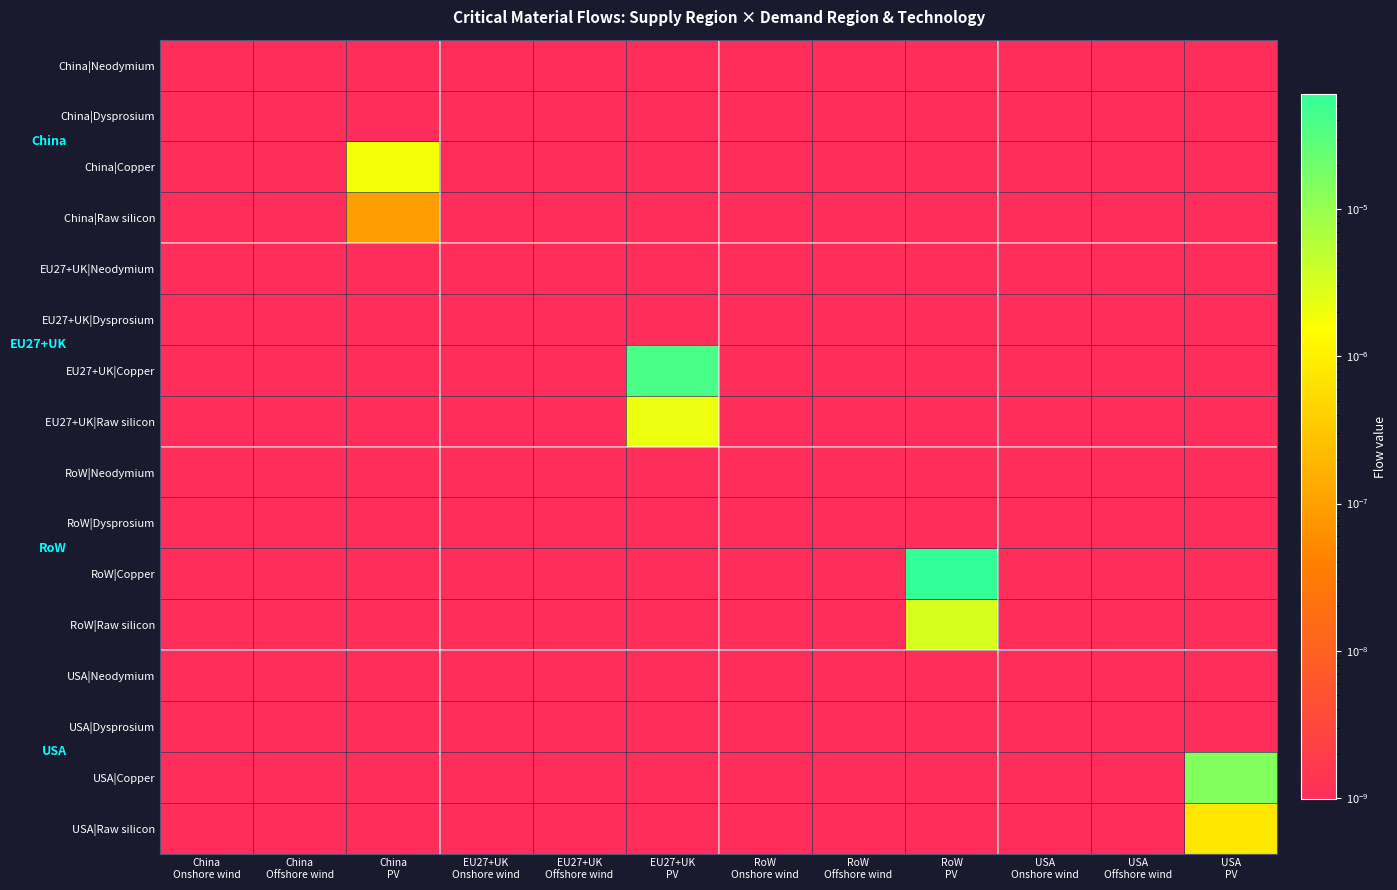

At how many categories does at least one series exceed 0?

12